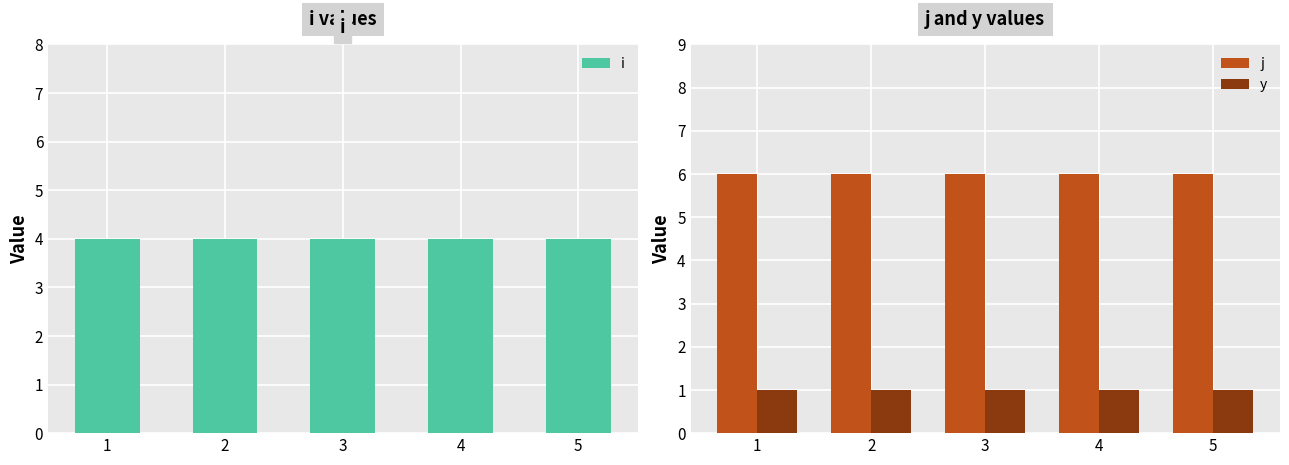

What is the approximate value of y at 5?

1